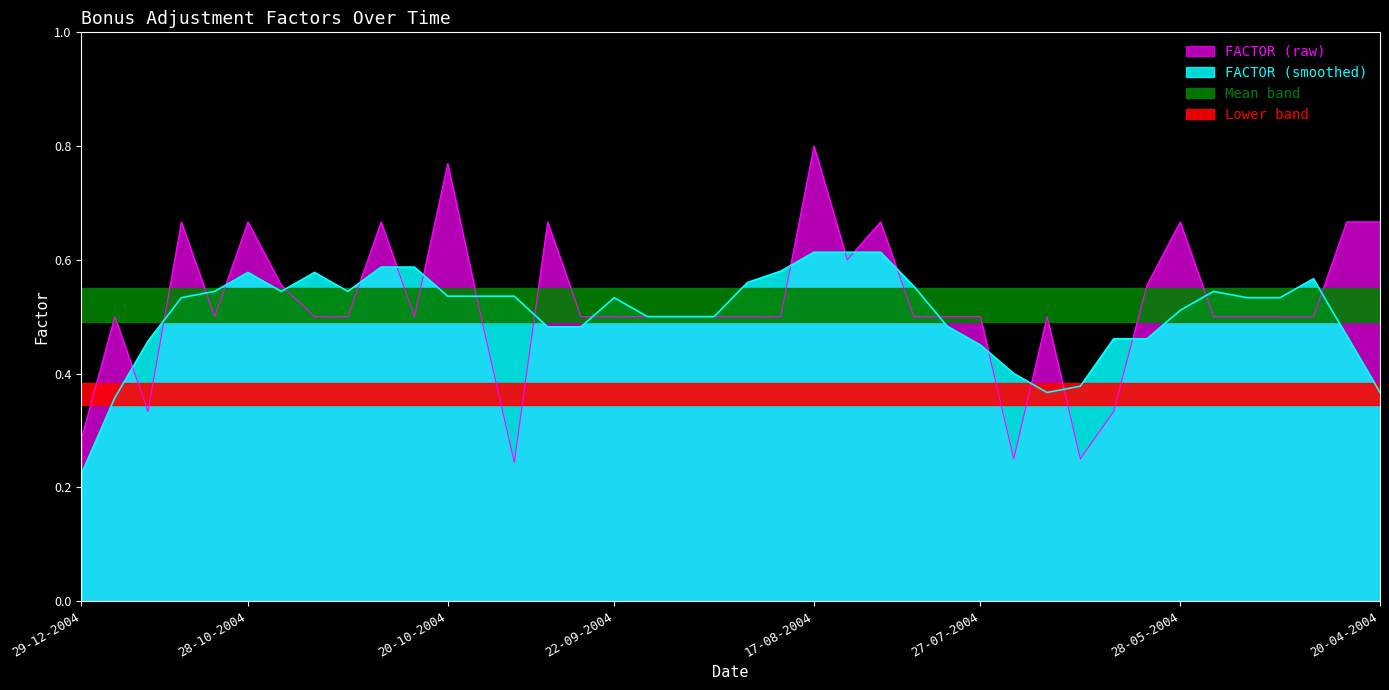

At which label is FACTOR (smoothed) closest to 0?

29-12-2004